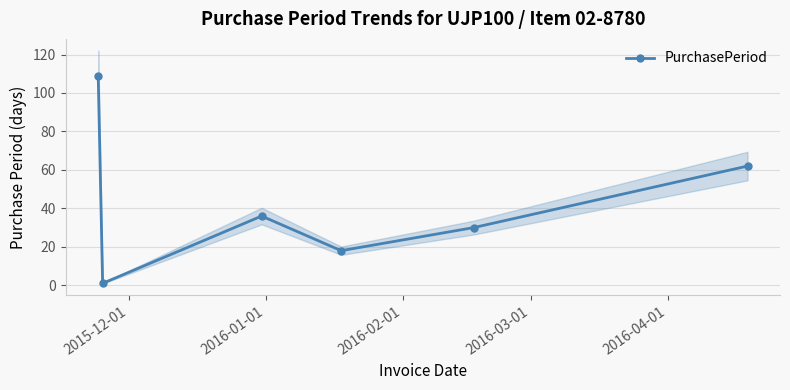

What is the average value?

43